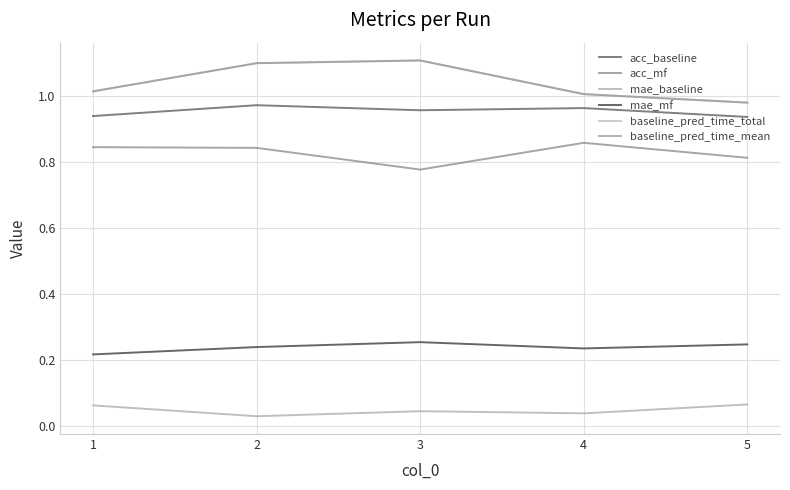

True or false: acc_mf and baseline_pred_time_total intersect in this chart.

False